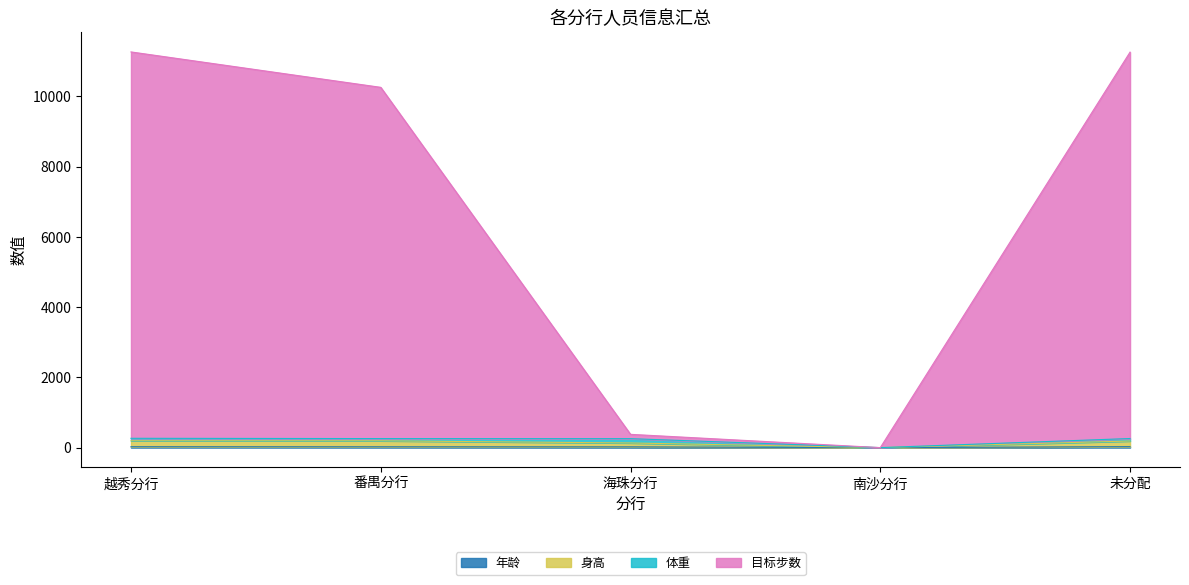

Does the chart display data point markers on the line(s)?

No